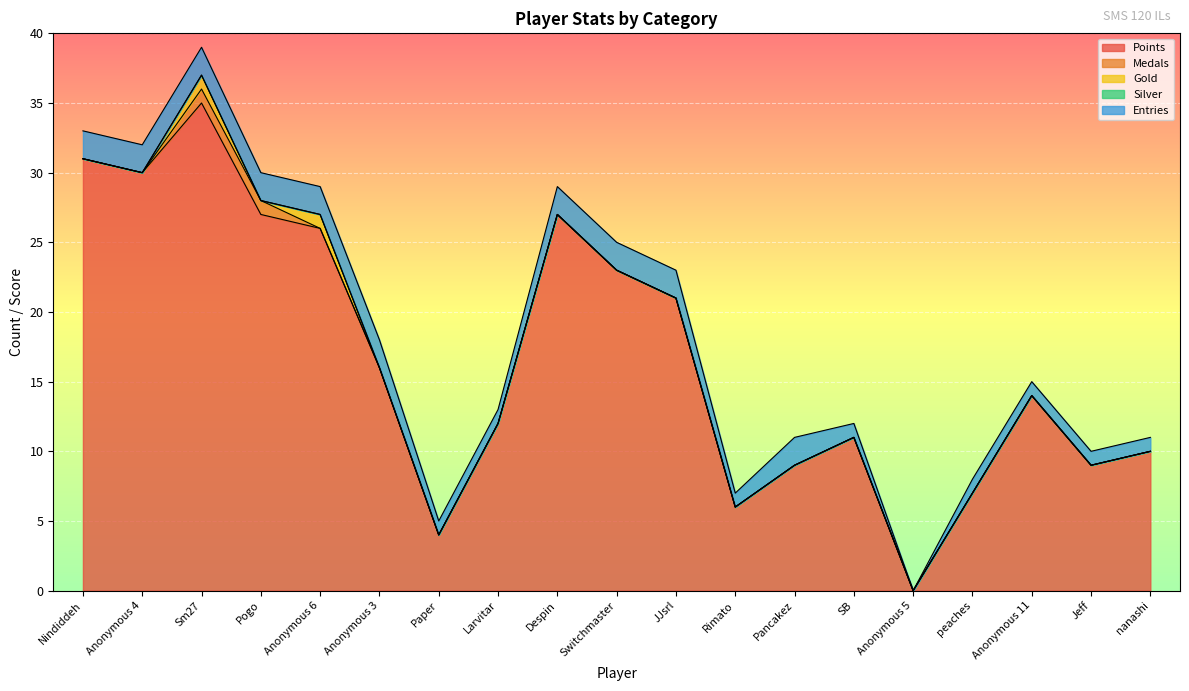

Reading left to right, transcribe all the data shown in this chart.

Points: 31	30	35	27	26	16	4	12	27	23	21	6	9	11	0	7	14	9	10
Medals: 0	0	1	1	0	0	0	0	0	0	0	0	0	0	0	0	0	0	0
Gold: 0	0	1	0	1	0	0	0	0	0	0	0	0	0	0	0	0	0	0
Silver: 0	0	0	0	0	0	0	0	0	0	0	0	0	0	0	0	0	0	0
Entries: 2	2	2	2	2	2	1	1	2	2	2	1	2	1	0	1	1	1	1